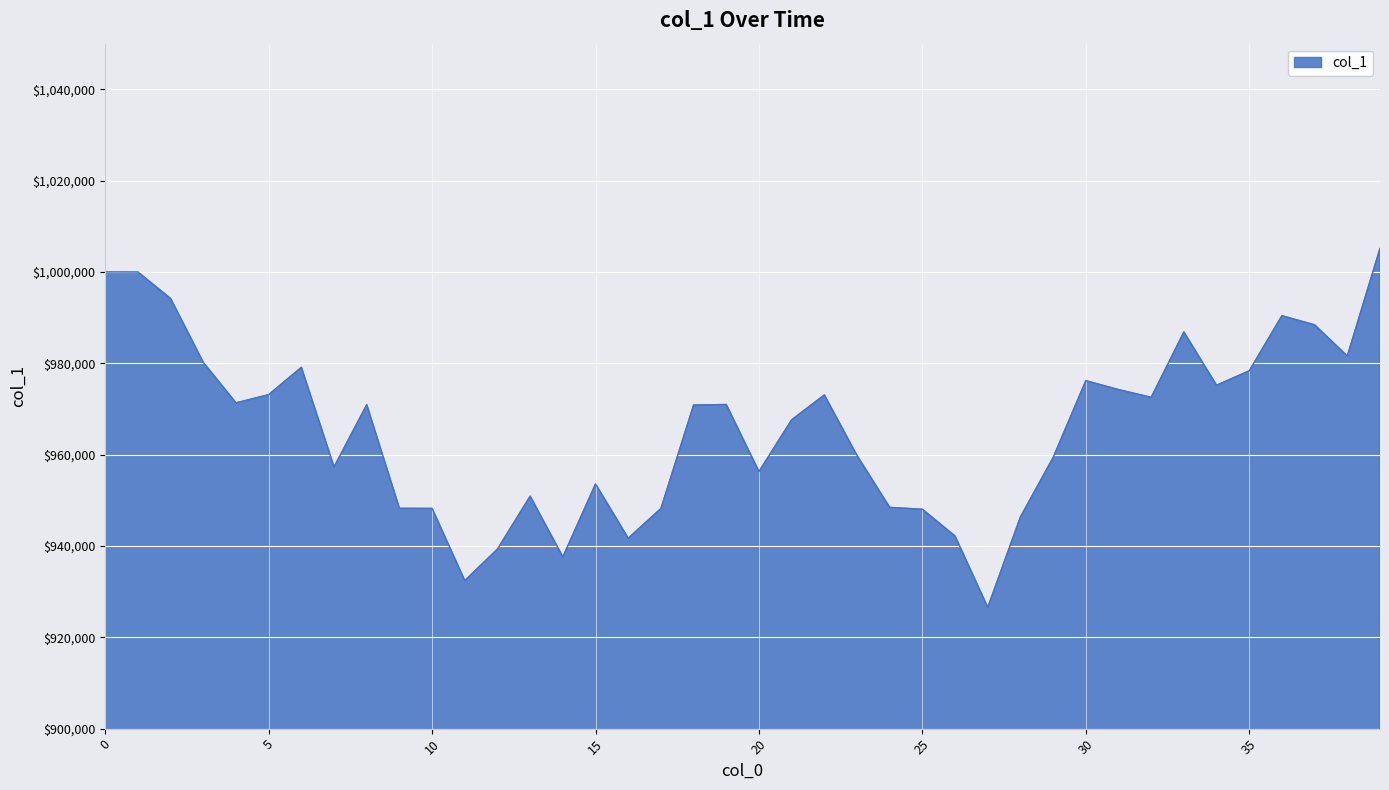

What is the smallest value displayed?

926563.4